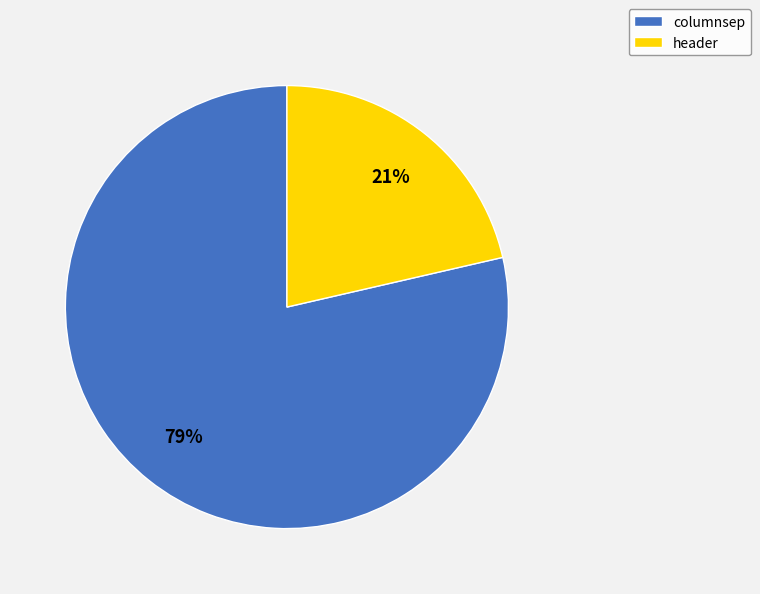

Which category has the smallest portion of the pie?

header